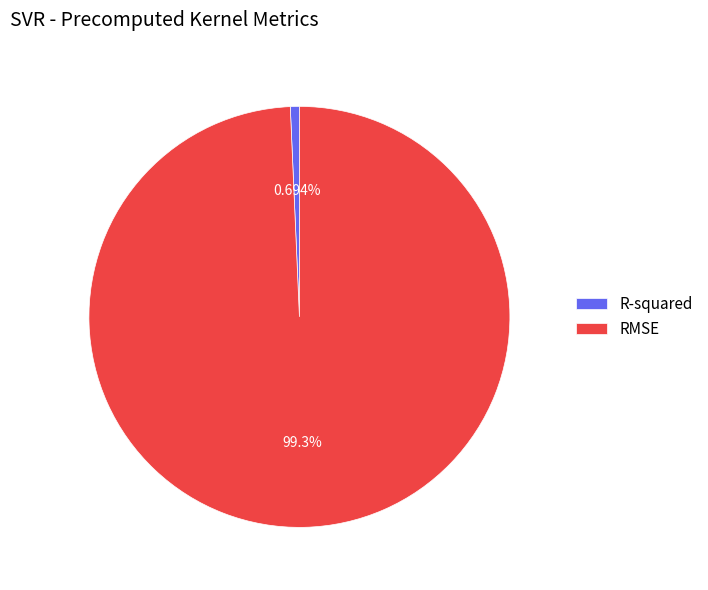

Do RMSE and R-squared together represent more than half of the pie?

Yes